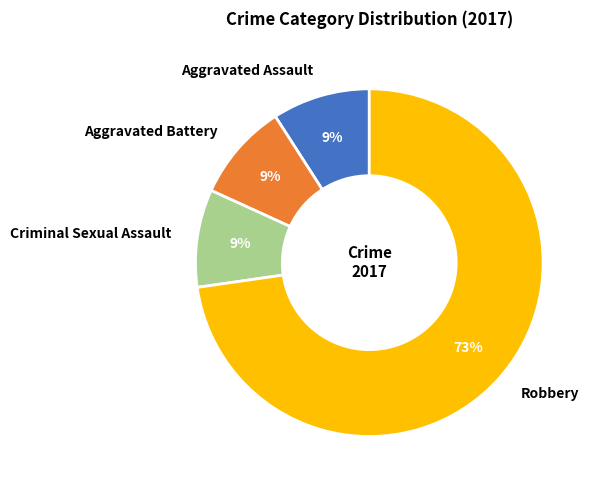

To the nearest percent, what portion does Aggravated Assault represent?

9%